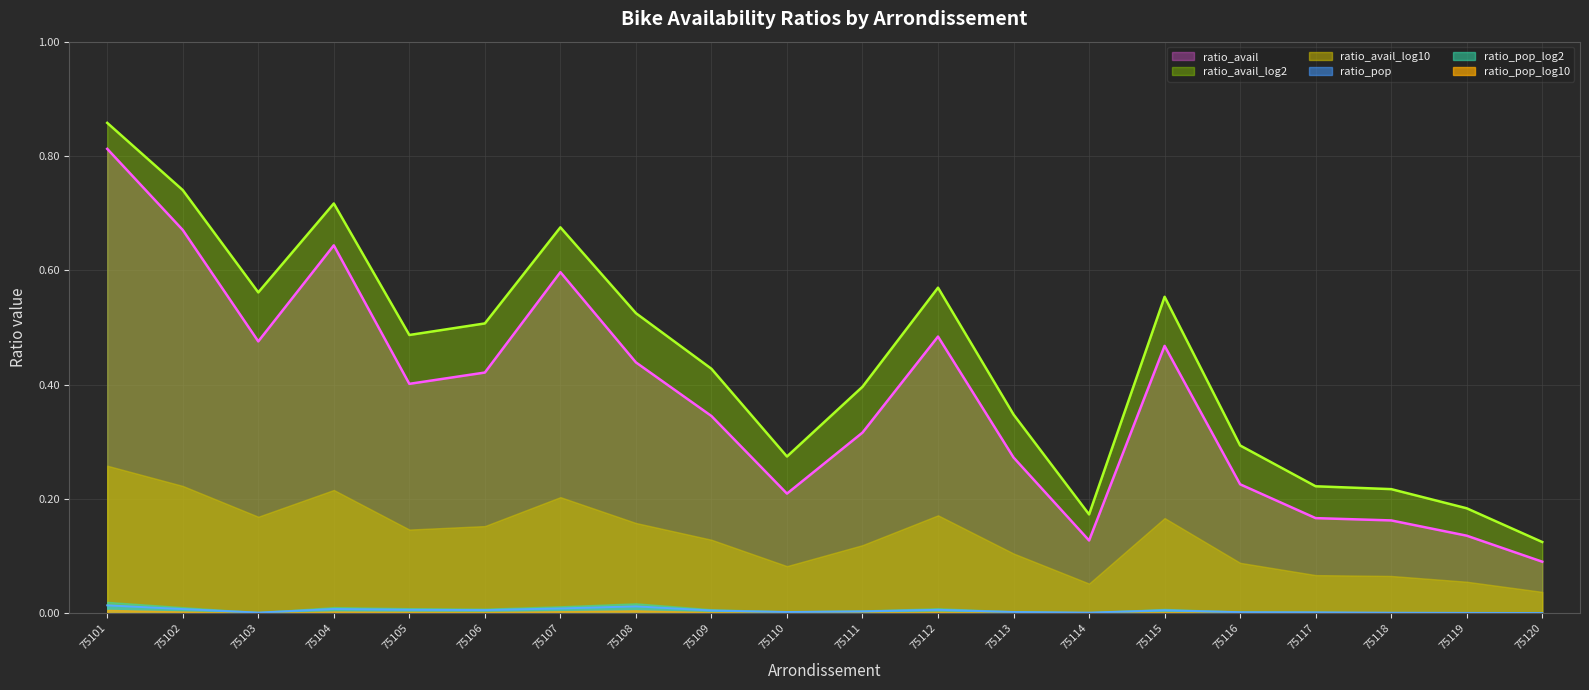

Is it true that ratio_pop equals 0.0 at 75102?

False